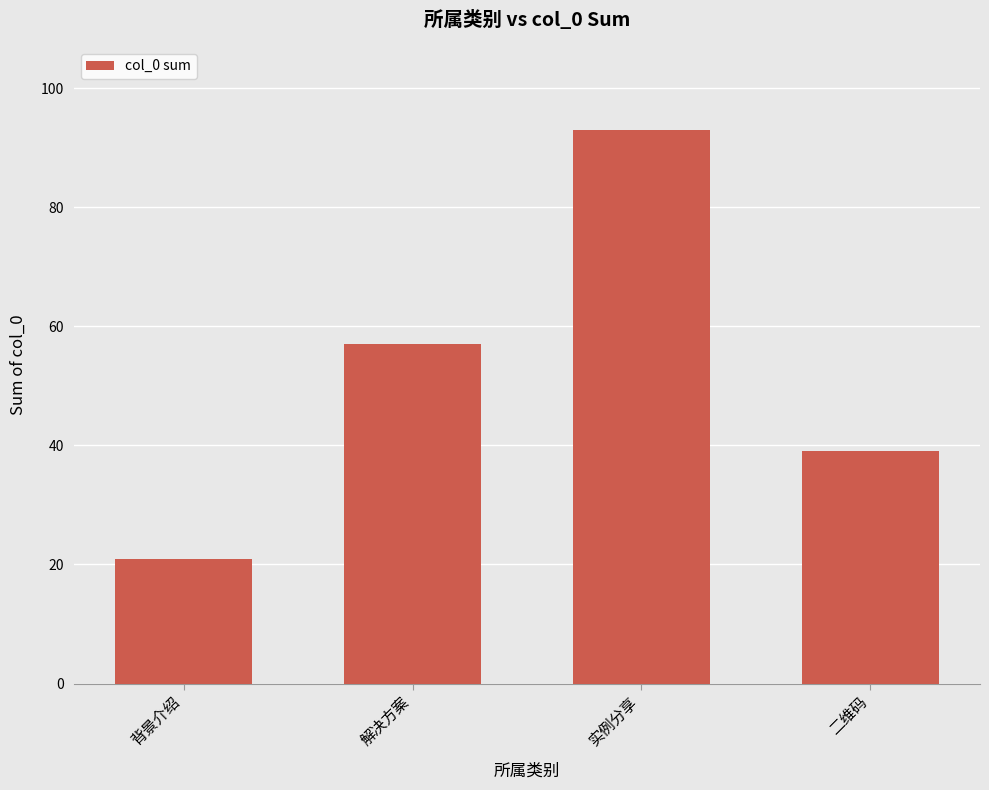

Read the value at 实例分享, to the nearest 10.

90